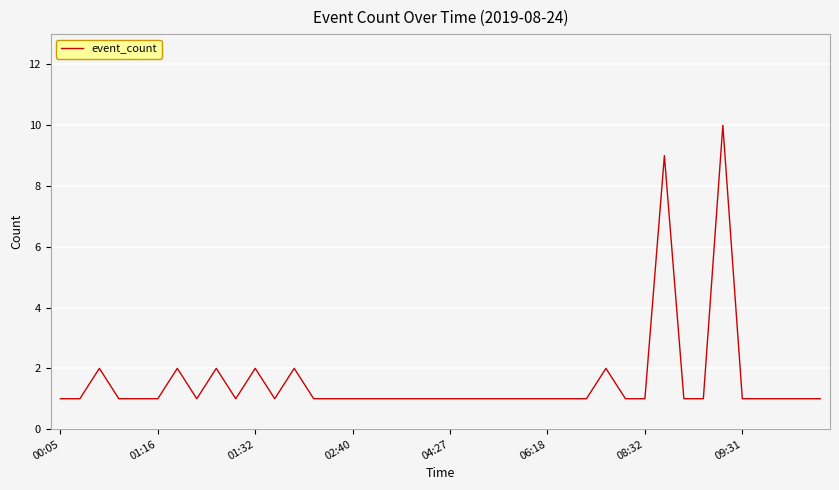

What is the difference between the maximum and minimum values?

9